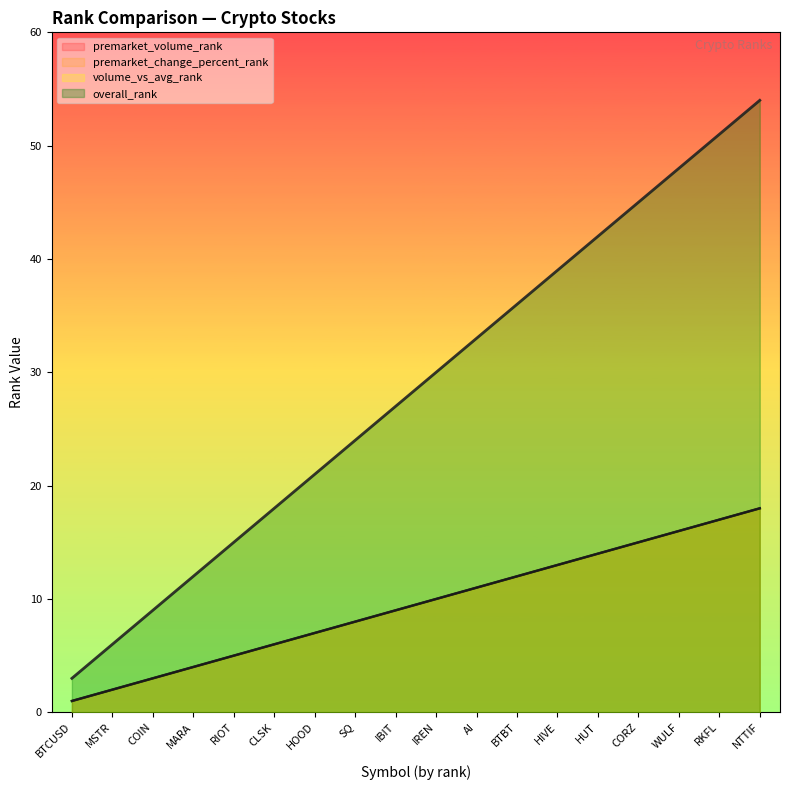

What is the difference between the second highest and second lowest values in the premarket_change_percent_rank series?

15